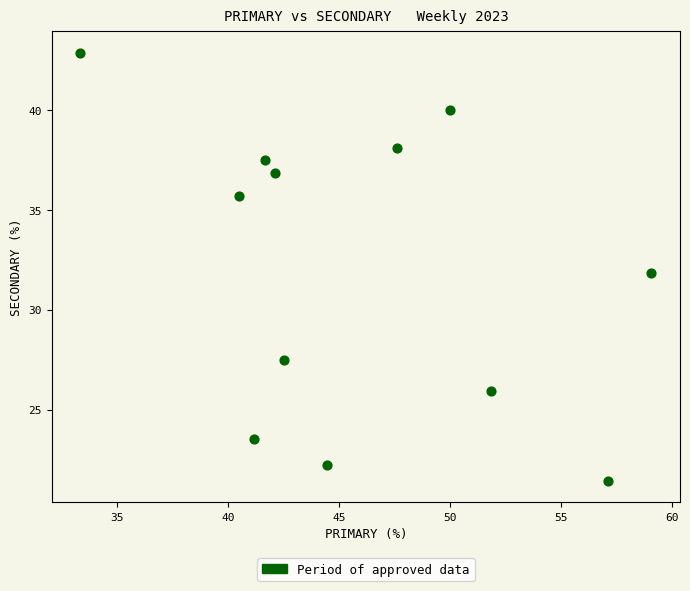

What is the average X value?

46.0